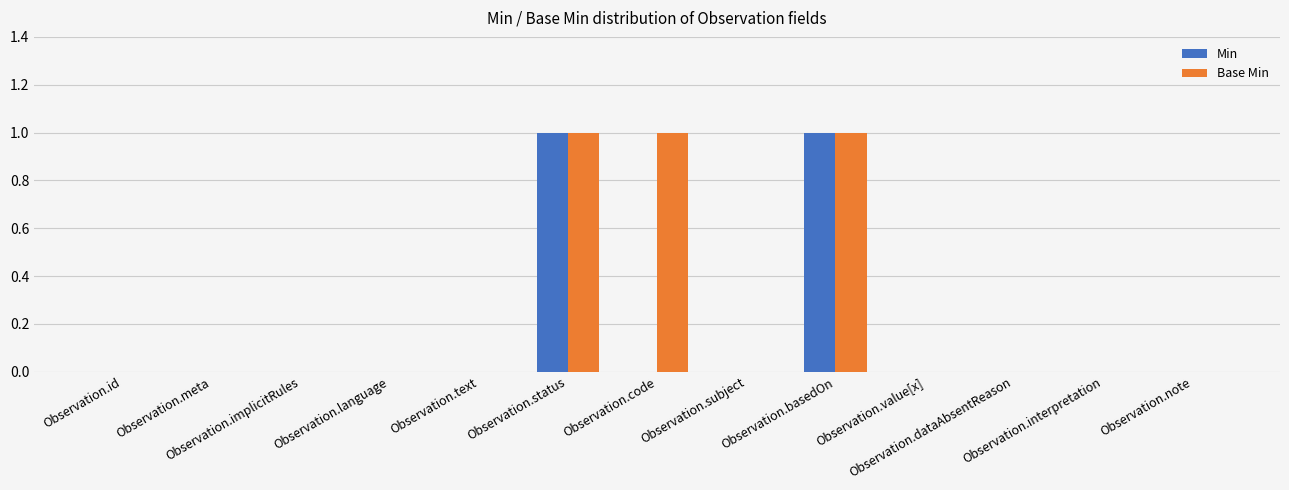

Which series has the largest total across all categories?

Base Min